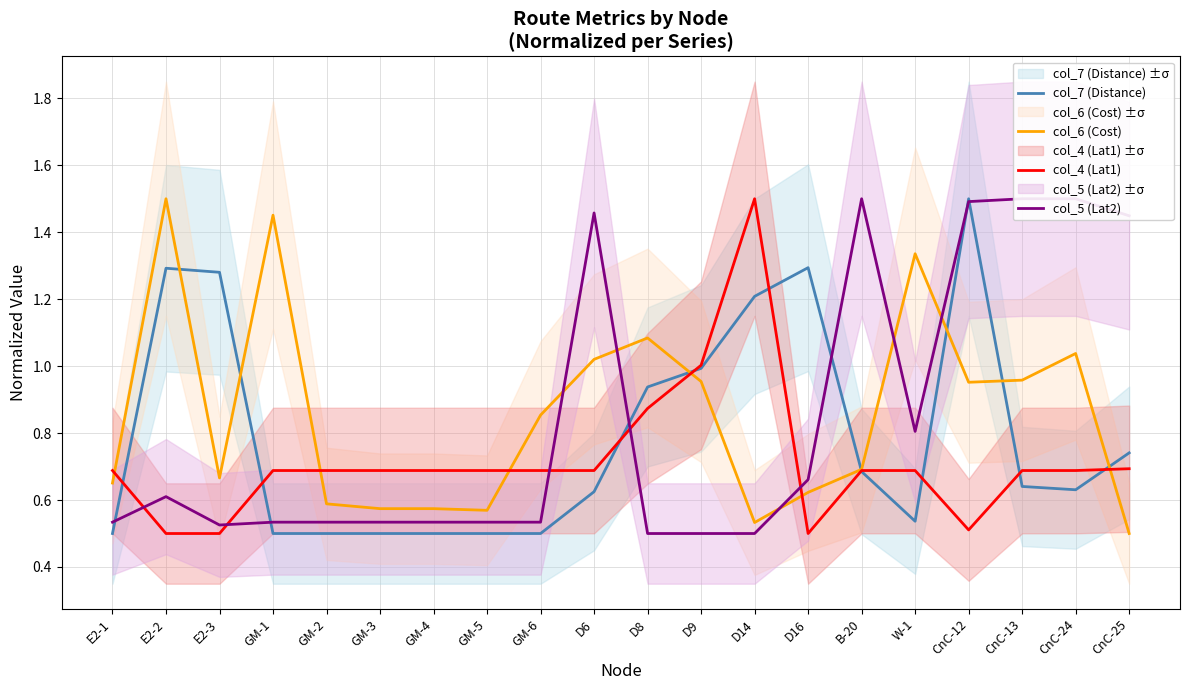

Is the value of col_6 (Cost) at CnC-12 greater than the value of col_5 (Lat2) at E2-3?

Yes